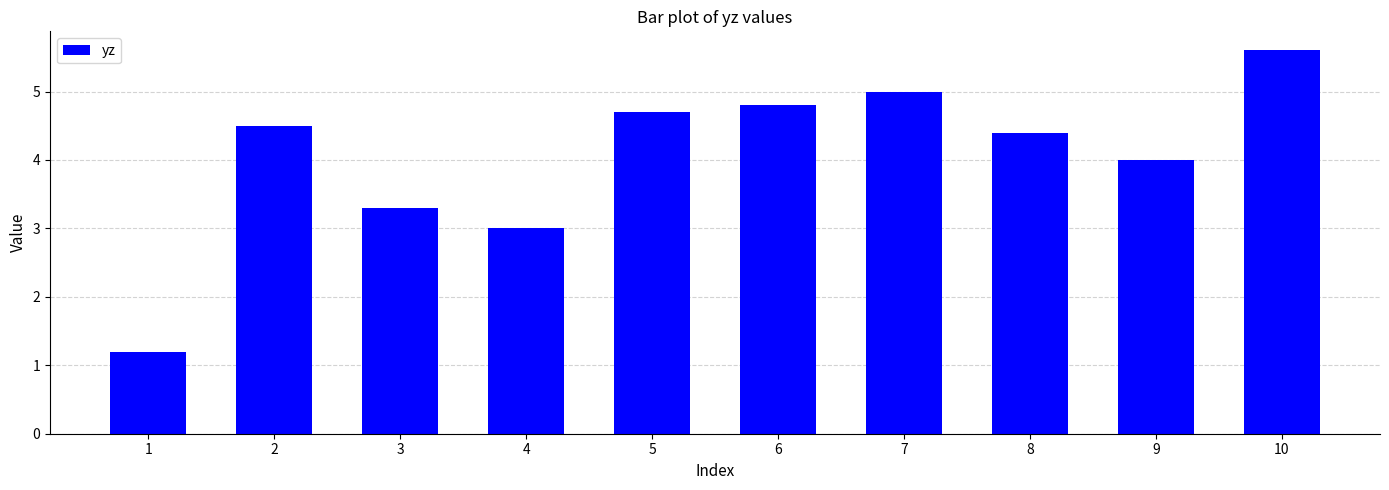

The value at 10 is 5.6. True or false?

True